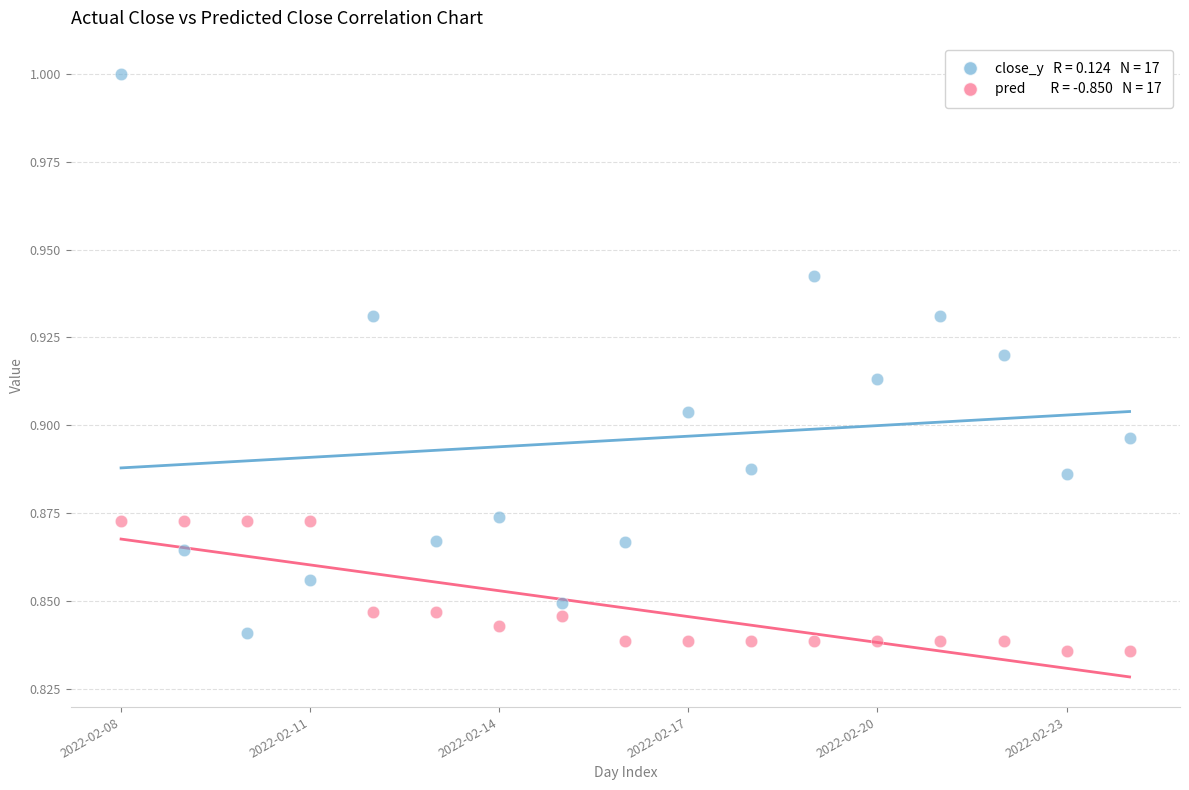

How many data points are displayed?

34